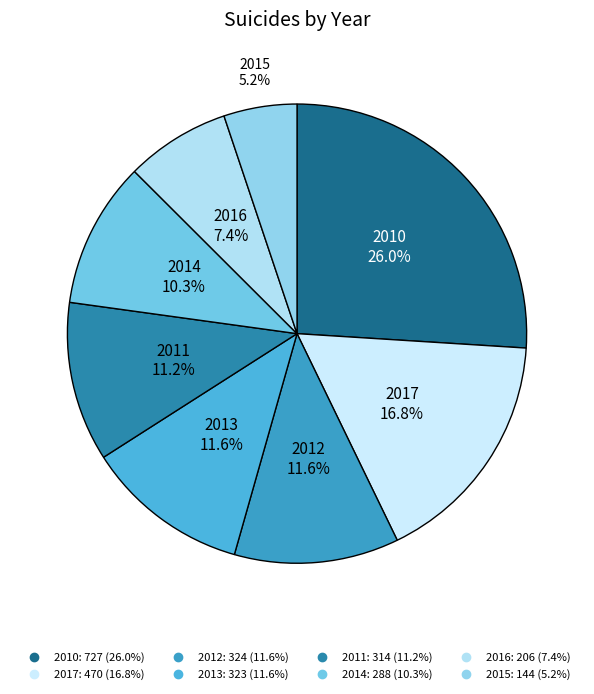

Which slice is the largest?

2010